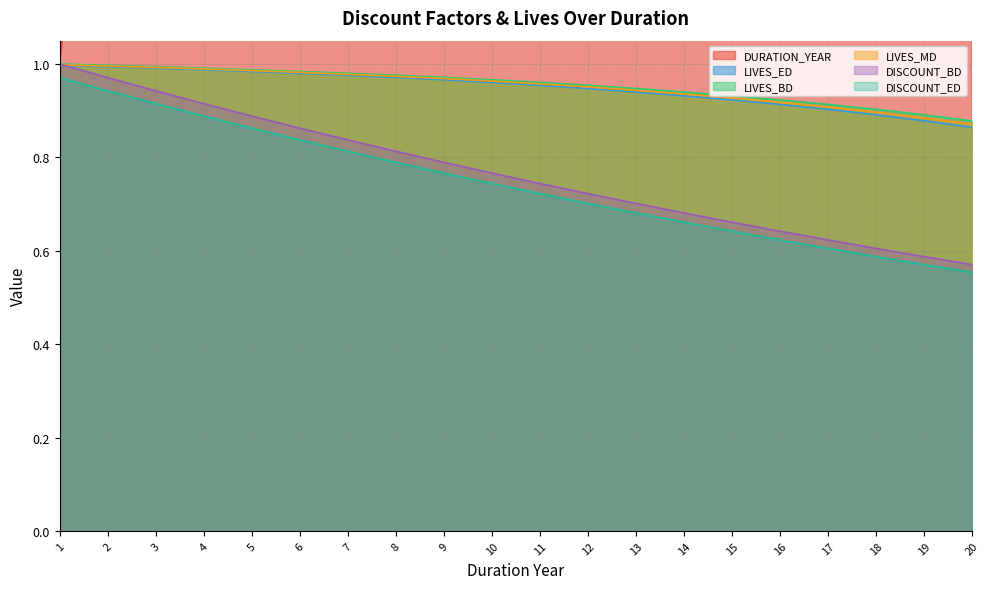

Between 12 and 19, which series saw the biggest shift?

DURATION_YEAR